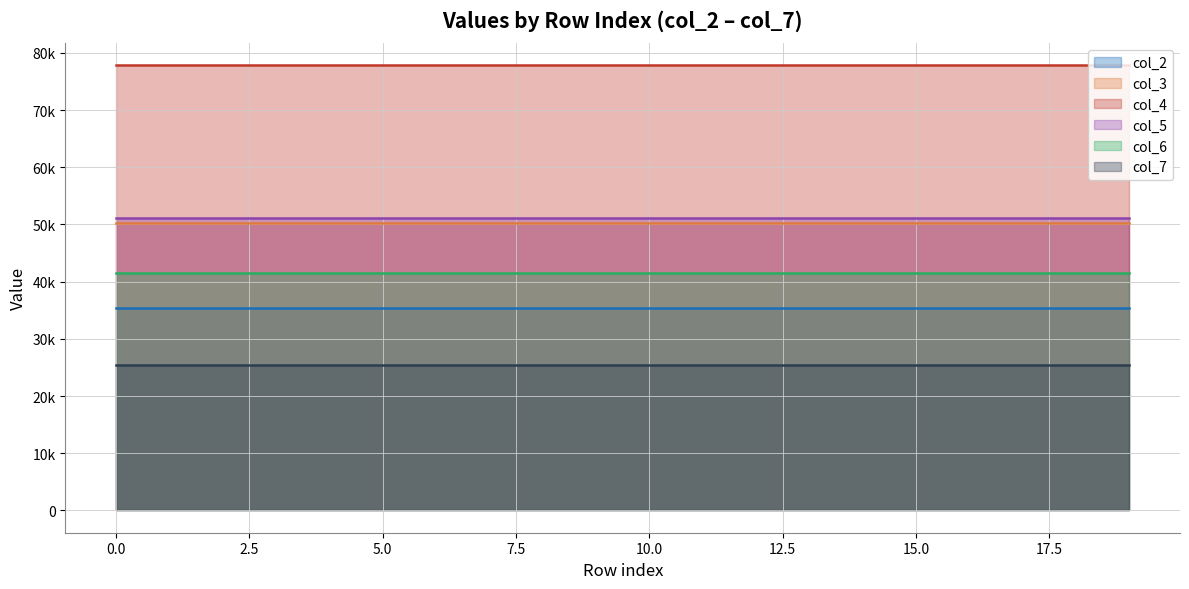

What is the value of the col_2 point at the 2nd from the left?

35482.3